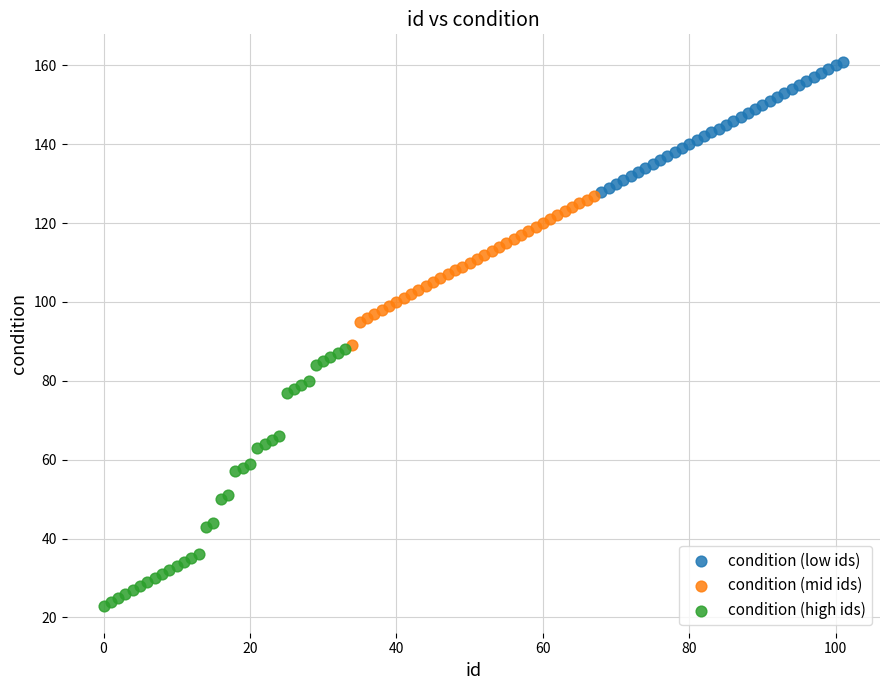

What are all the series names shown in the legend?

condition (low ids), condition (mid ids), condition (high ids)